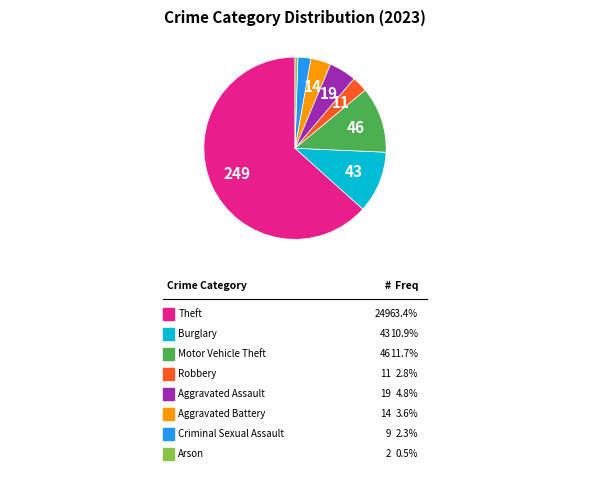

How many slices are in this pie chart?

8